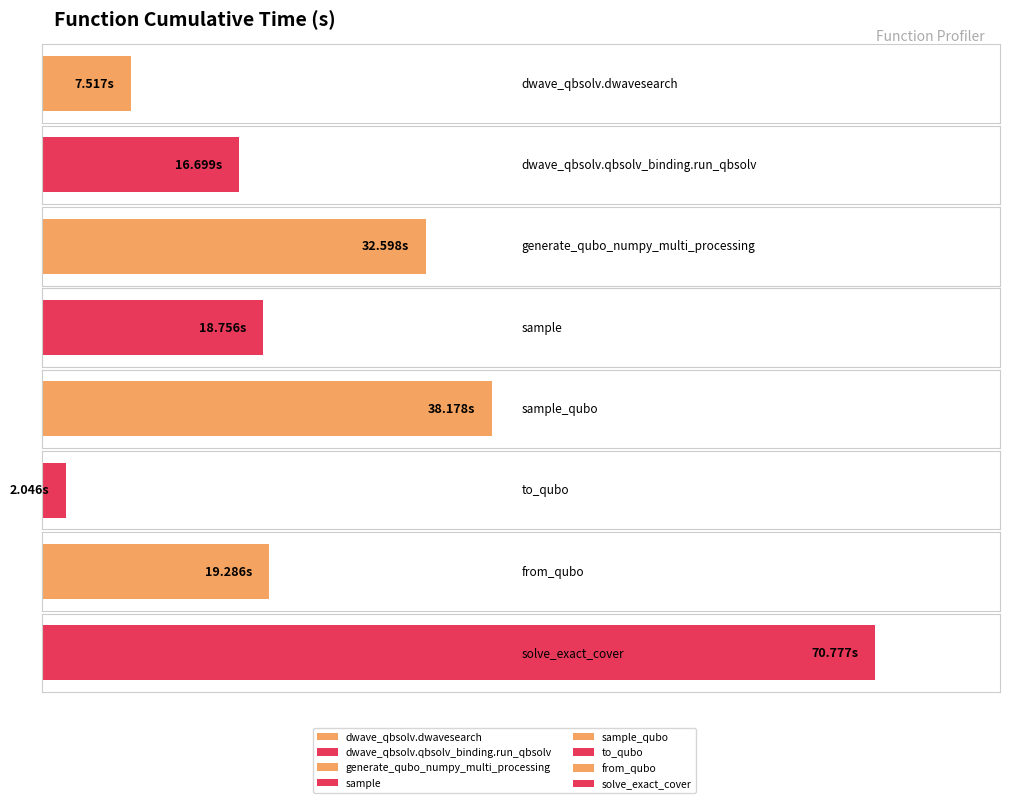

List the labels in order of value, smallest first.

to_qubo, dwave_qbsolv.dwavesearch, dwave_qbsolv.qbsolv_binding.run_qbsolv, sample, from_qubo, generate_qubo_numpy_multi_processing, sample_qubo, solve_exact_cover